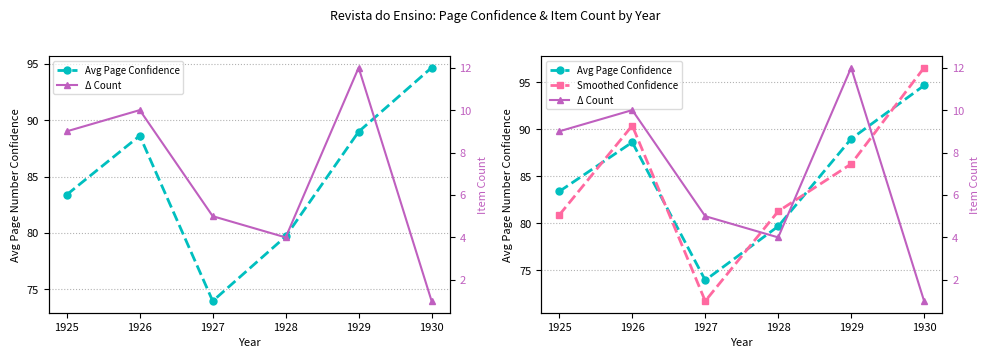

Which series has the largest total across all categories?

Avg Page Confidence